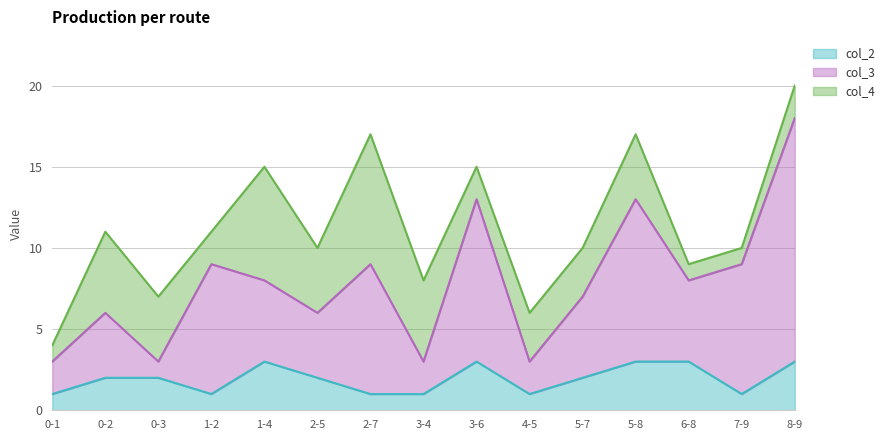

Is it true that col_2 equals 1 at 0-1?

True